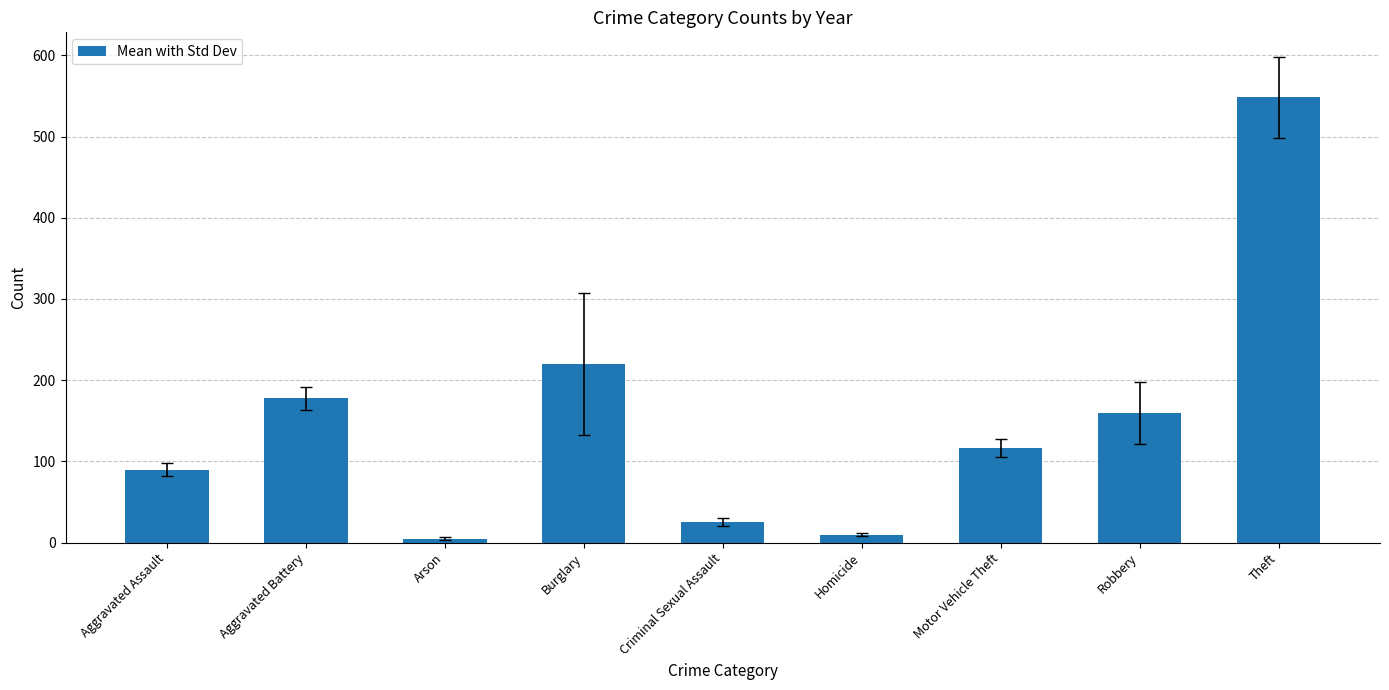

What is the maximum value shown in the chart?

548.3